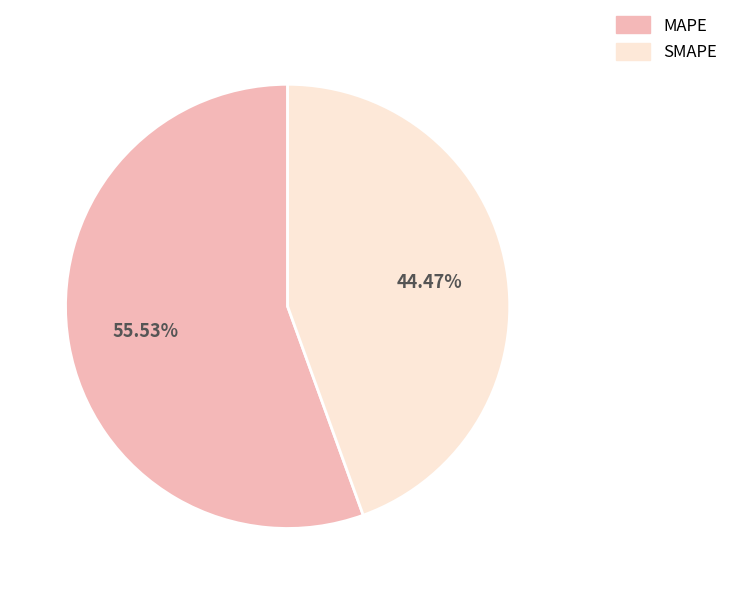

Rank the categories by value from lowest to highest.

SMAPE, MAPE